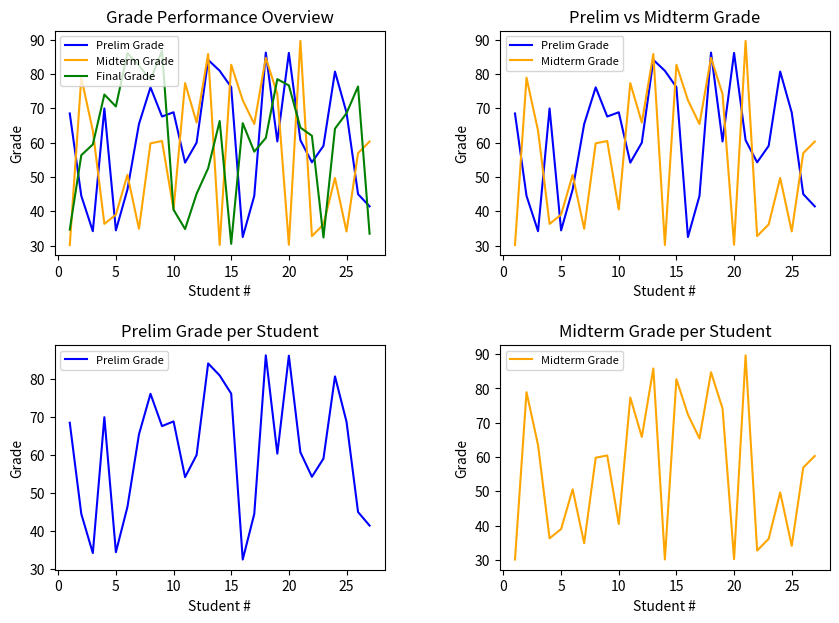

What is the maximum value shown in the chart?

89.7